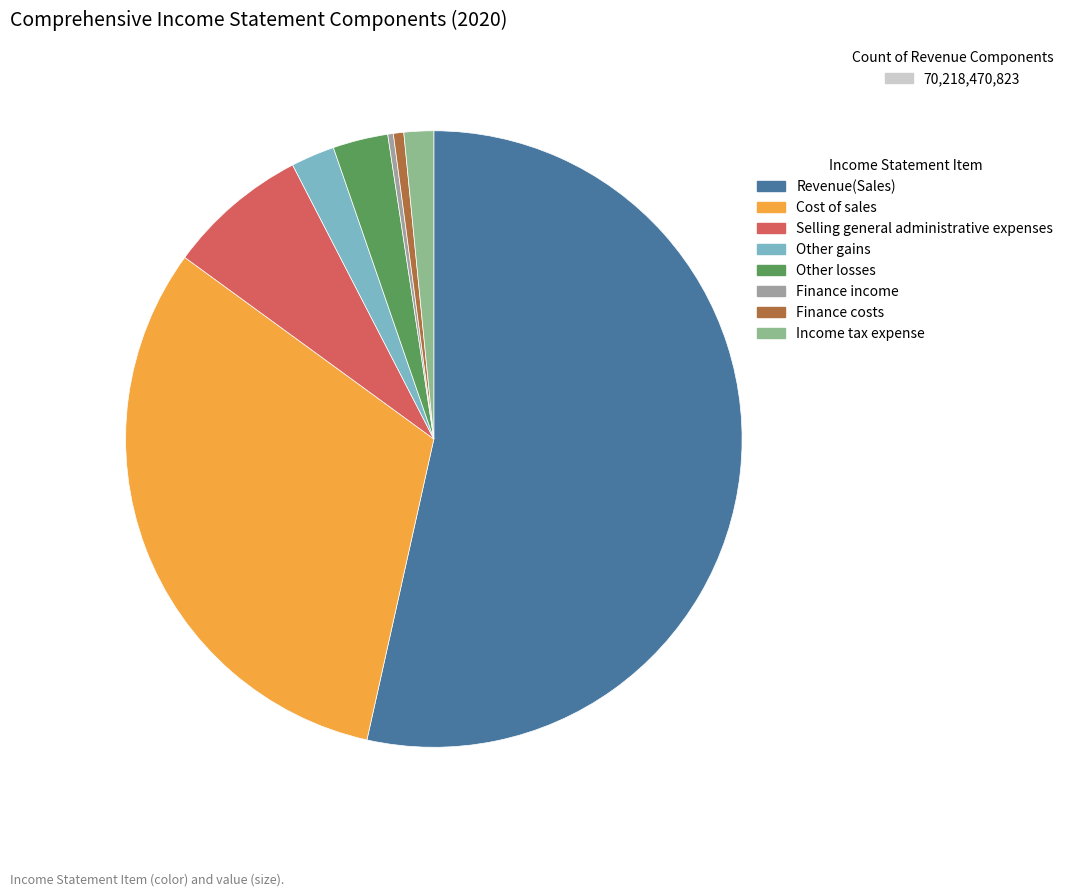

To the nearest percent, what is the difference between the Income tax expense and Finance costs slice percentages?

1%